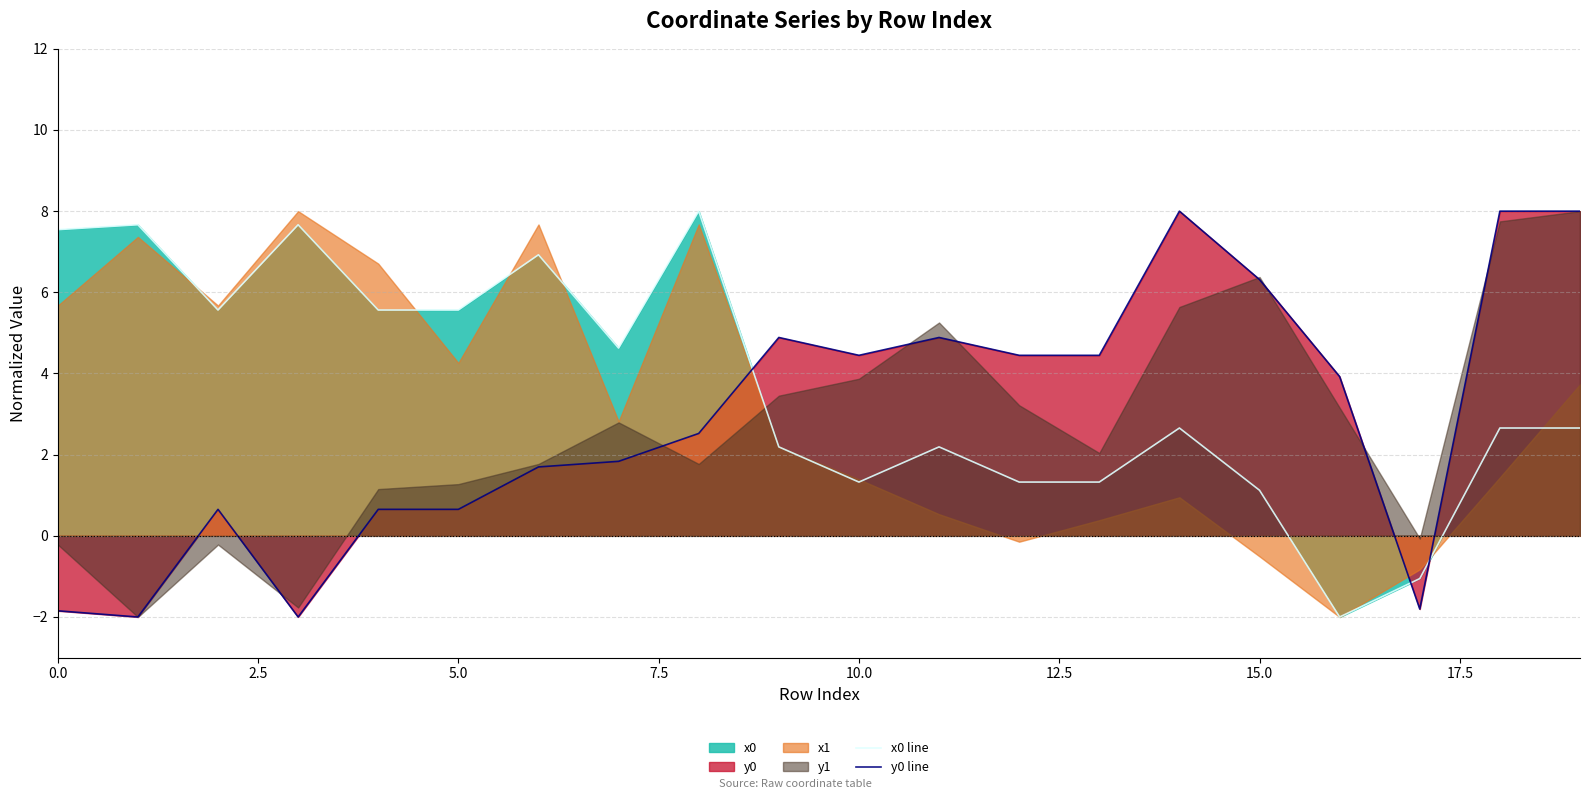

What is the smallest value displayed?

-2.0